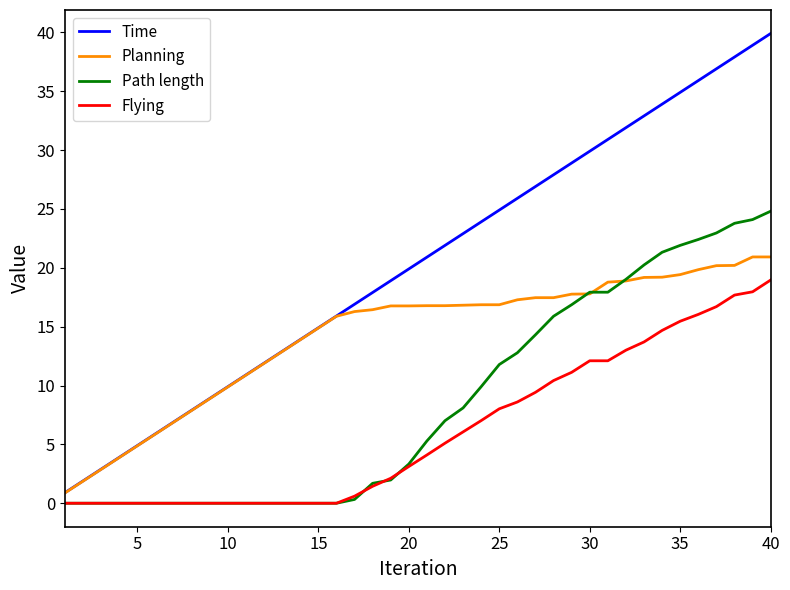

What is the lowest value of the Planning series?

0.9